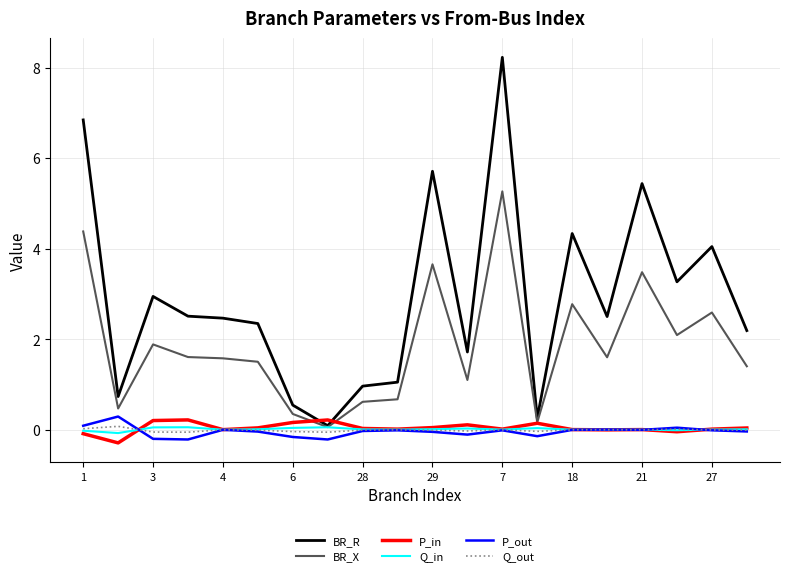

What is the minimum value shown in the chart?

-0.3